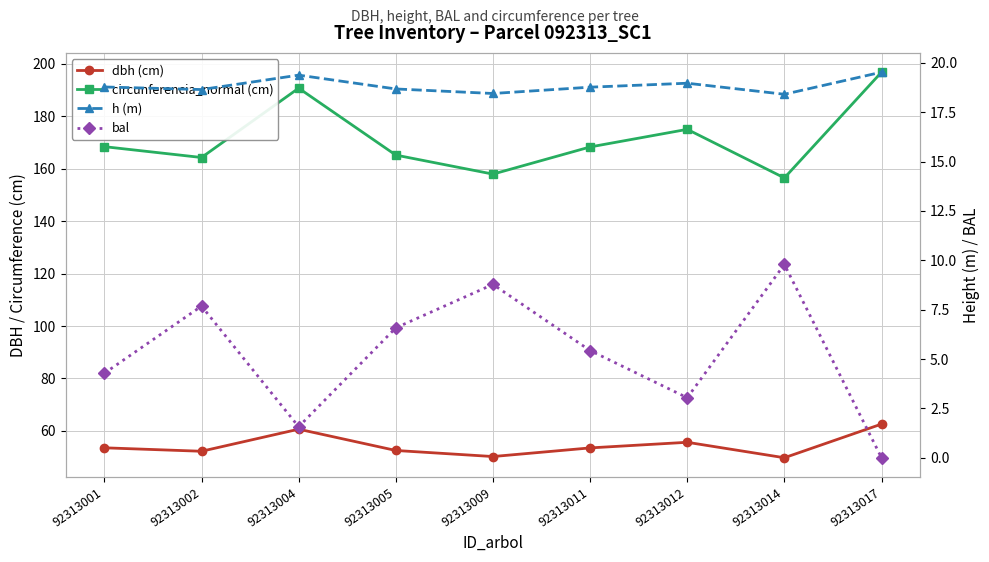

Count the number of categories in the chart.

9